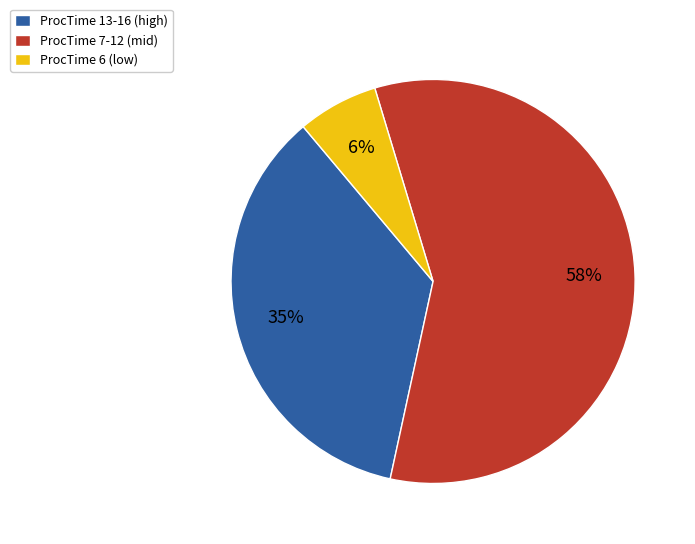

To the nearest percent, what portion does ProcTime 6 (low) represent?

6%